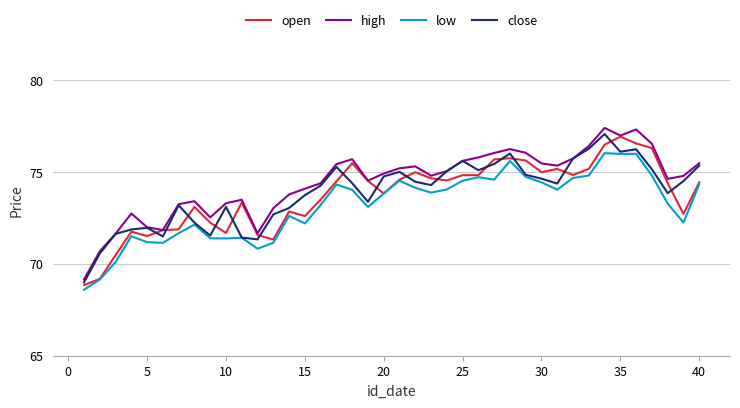

True or false: low and high cross at least once.

False